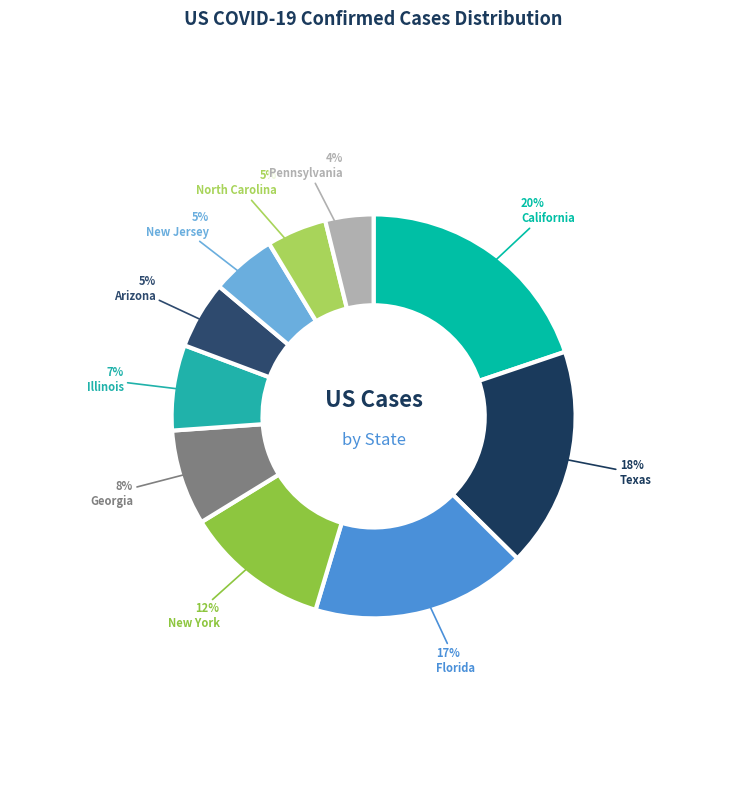

Is there any slice that represents more than half of the pie?

No